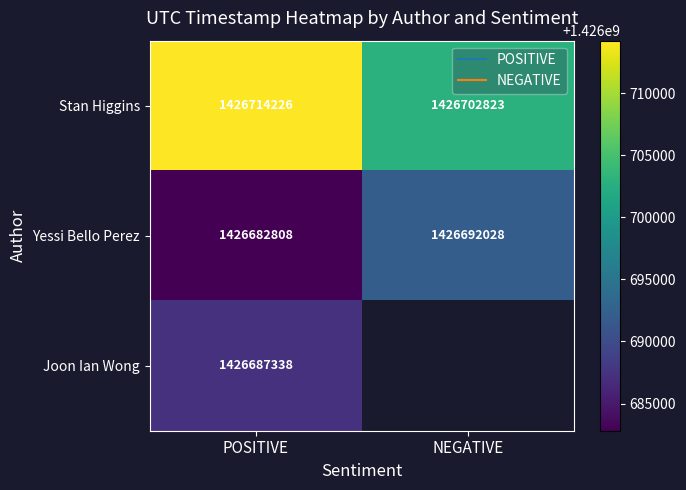

Count the Stan Higgins values in the range 1426702823 to 1426714226.

2